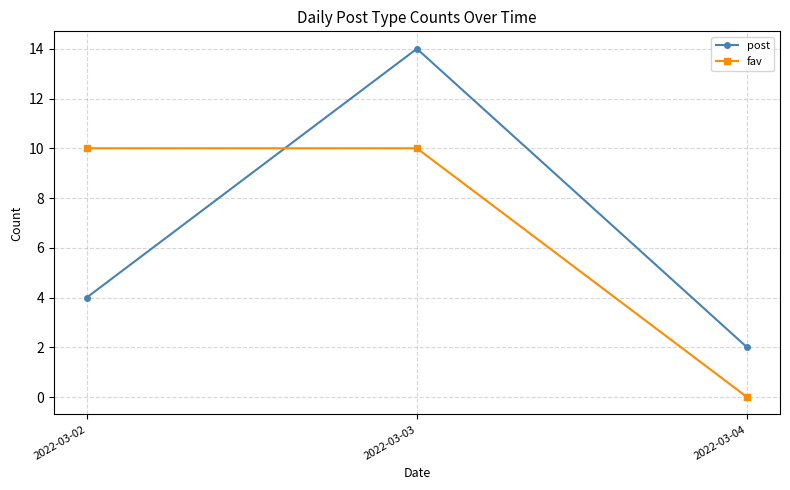

The fav series shows 10 at 2022-03-03. True or false?

True